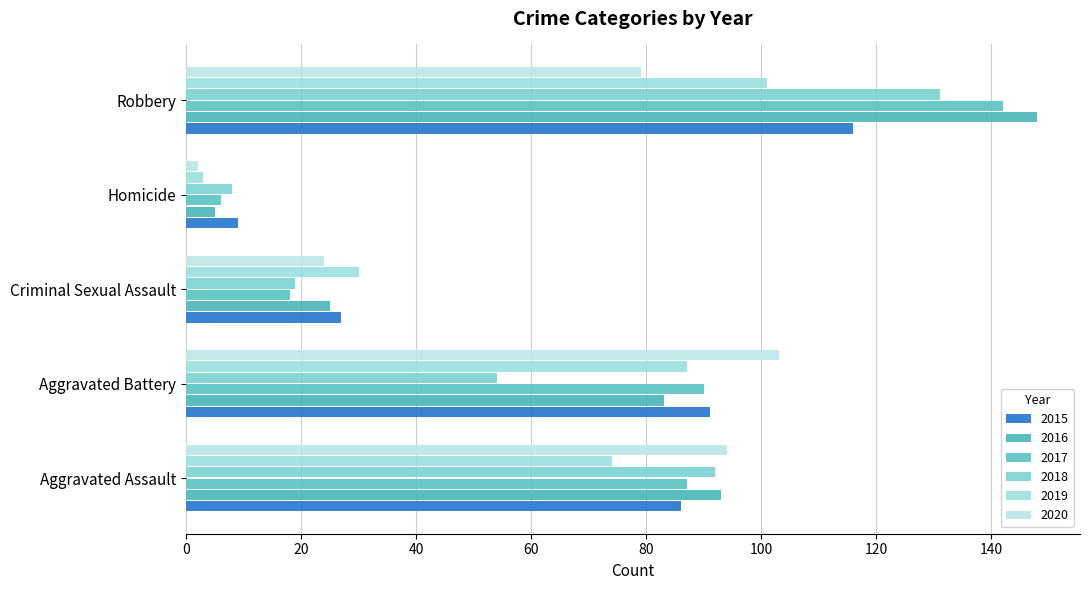

What is the lowest value of the 2015 series?

9